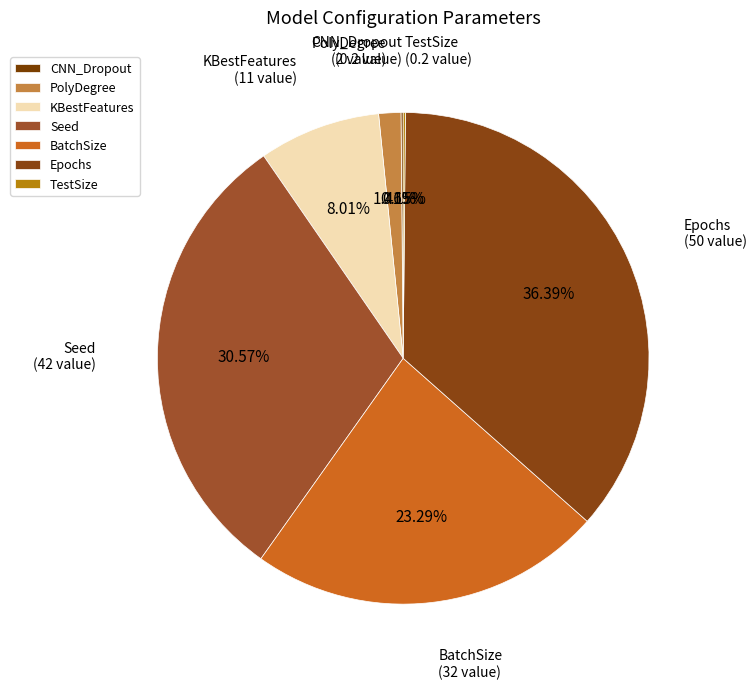

To the nearest percent, what portion does PolyDegree represent?

1%